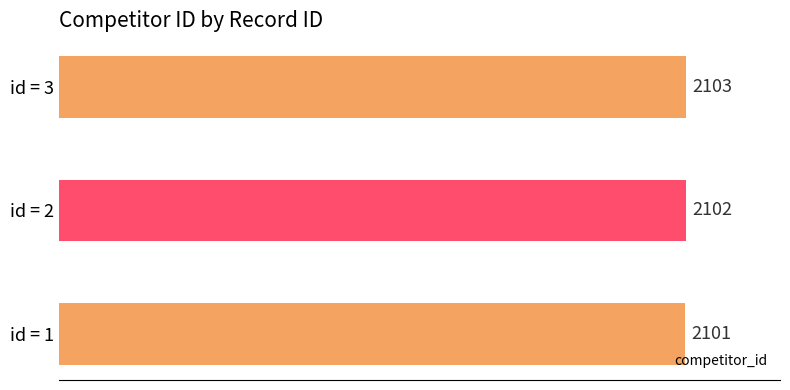

Reading top to bottom, list all the values displayed in this chart.

2103	2102	2101